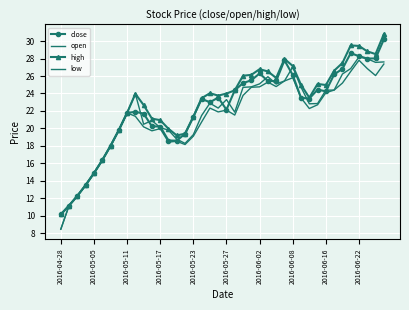

What is the value of the open point at the 35th from the left?

26.2